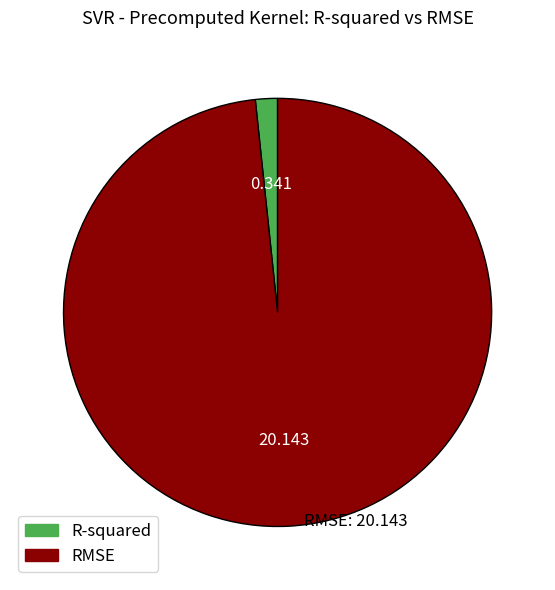

What is the smallest slice in the pie chart?

R-squared